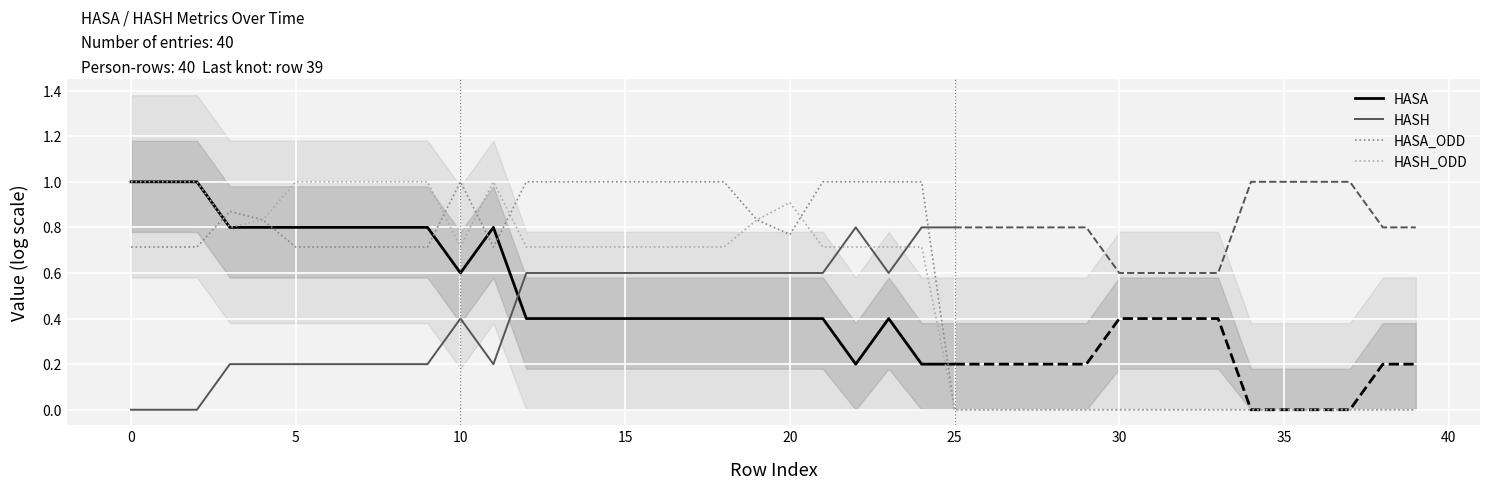

The HASH_ODD series shows 0.0 at 36. True or false?

True